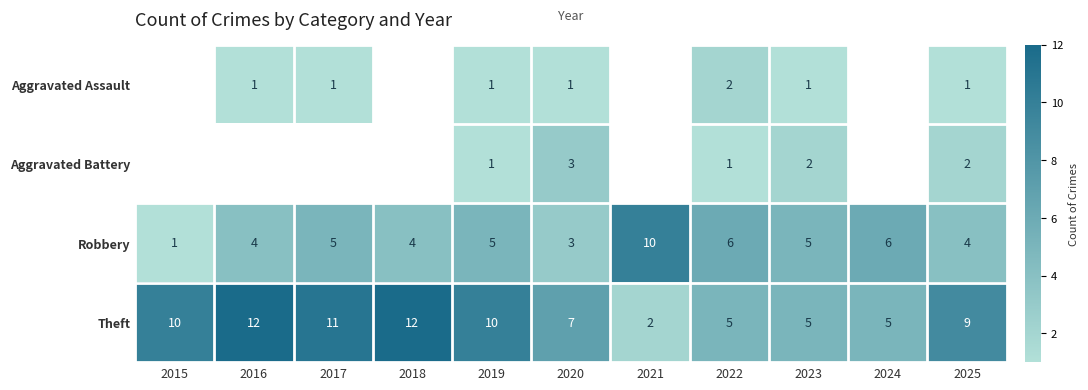

Which label corresponds to the smallest value in the chart?

2016